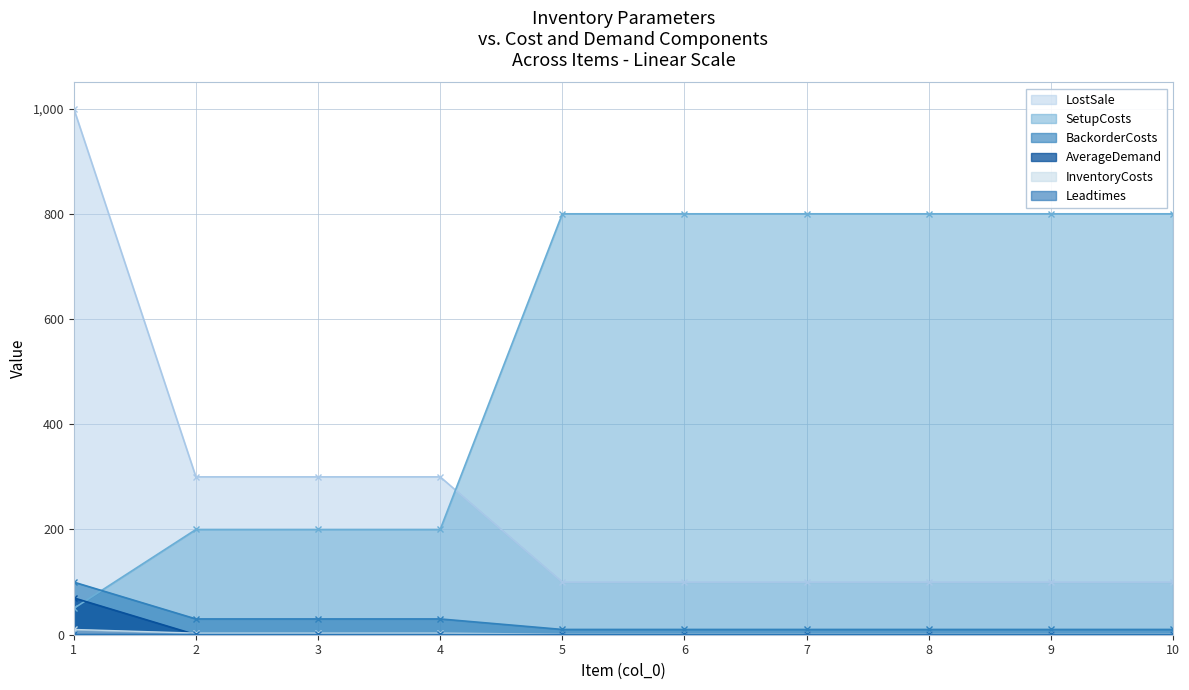

What is the spread (max minus min) of values at 1?

990